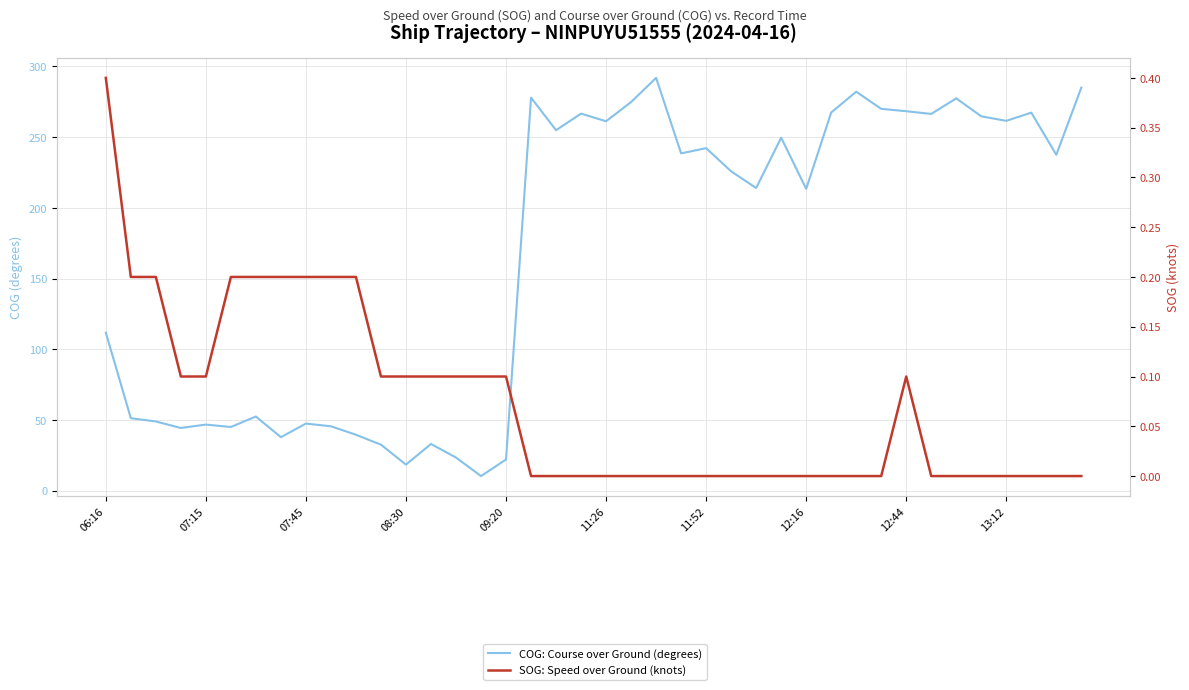

How many interior local peaks does the SOG: Speed over Ground (knots) series have?

1